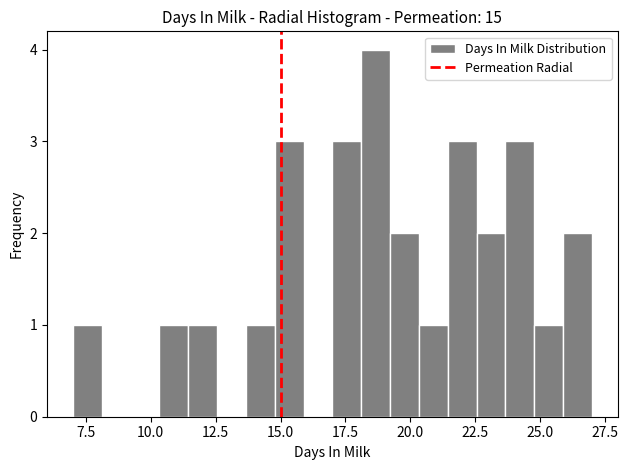

Around what value on the x-axis is the tallest bar? Give the approximate position of its centre, as read against the axis.

18.5